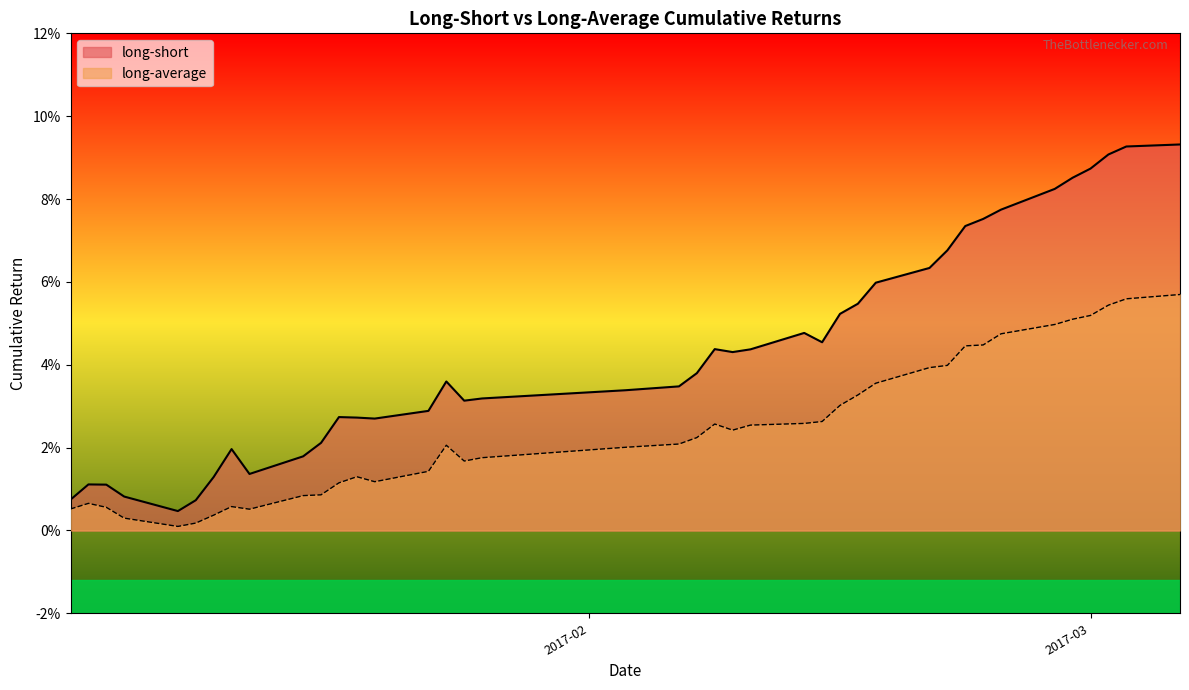

True or false: long-short and long-average cross at least once.

False